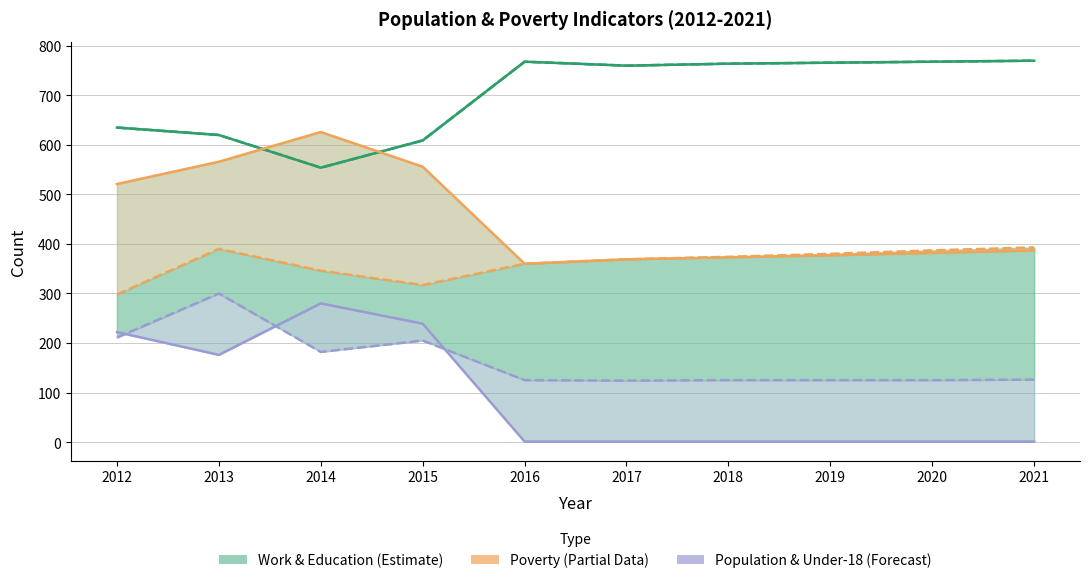

True or false: Work_Experience and Poverty_Under18 cross at least once.

False